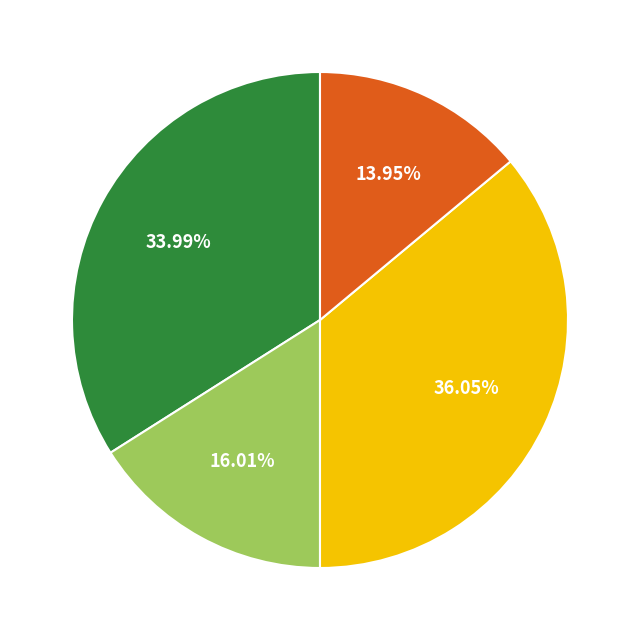

Is there a majority slice in this chart?

No